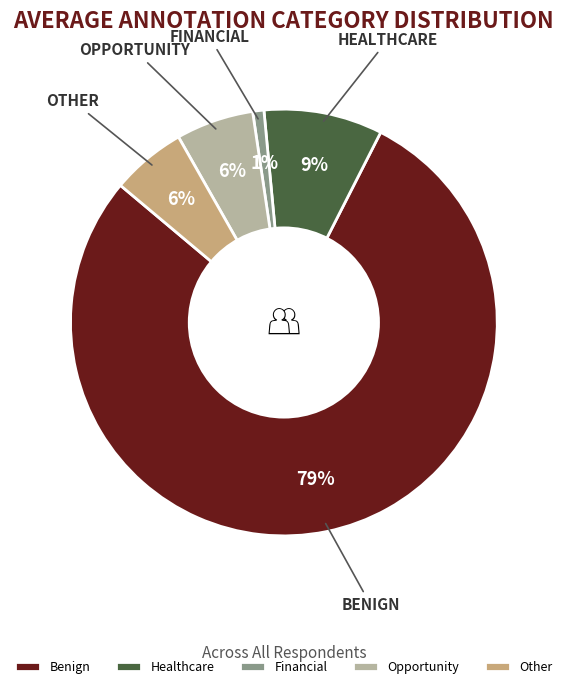

Is the sum of Other and Benign greater than half?

Yes